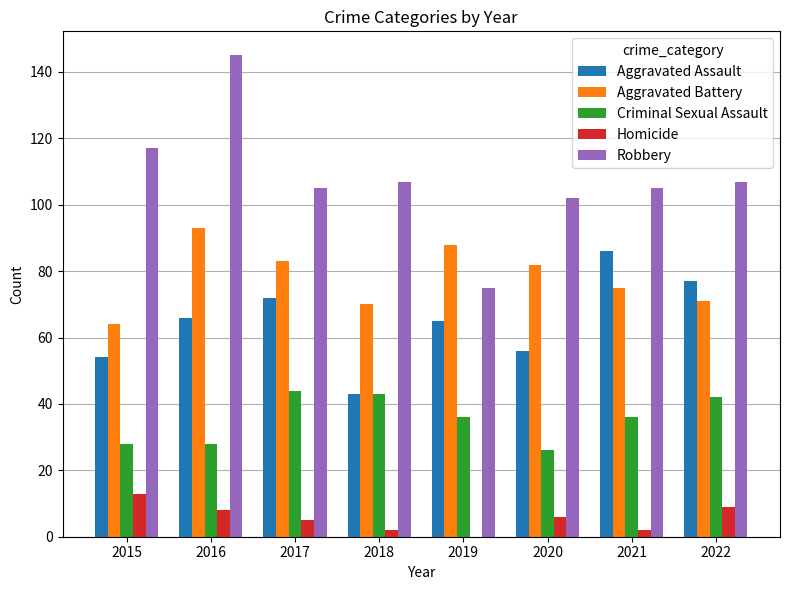

Which label corresponds to the largest value in the chart?

2016